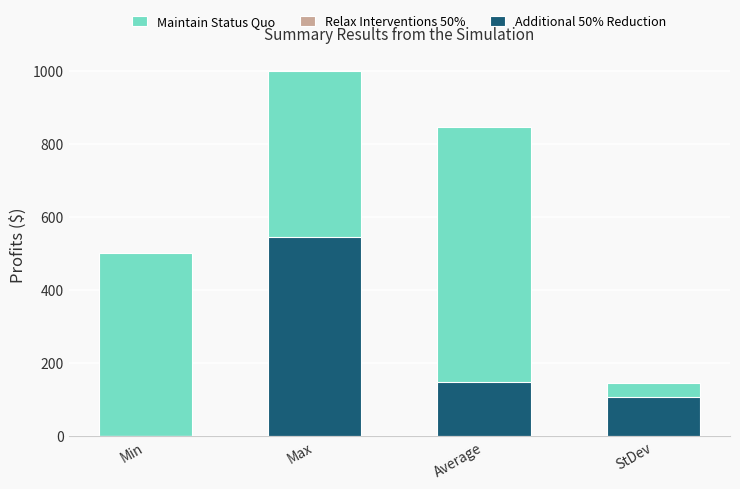

At which category is the sum across all series the highest?

Max